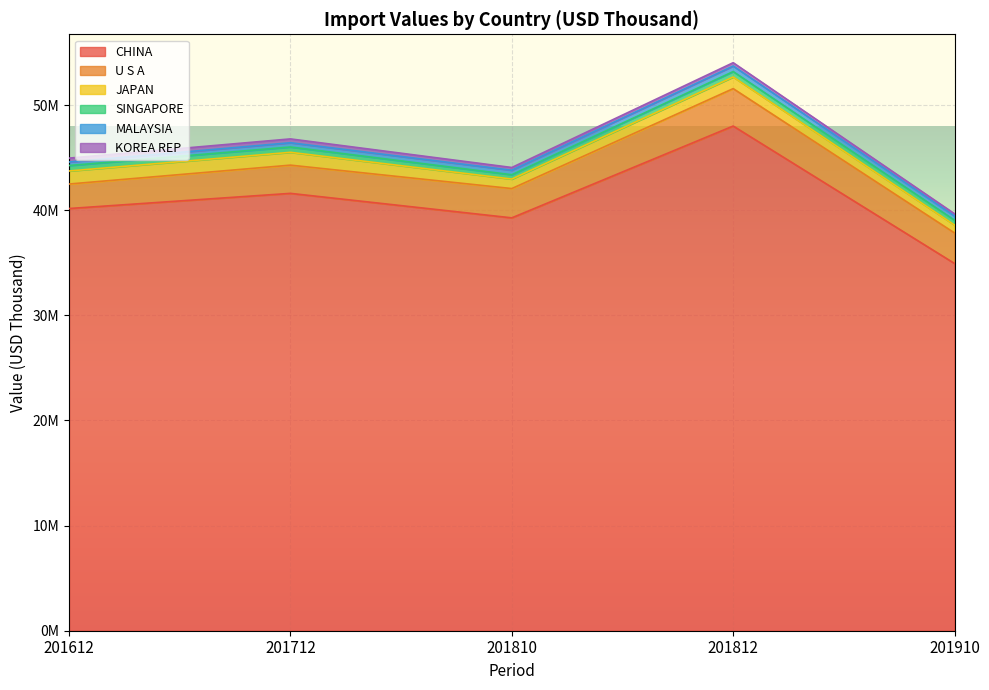

Is it true that U S A equals 2684673.3 at 201712?

True